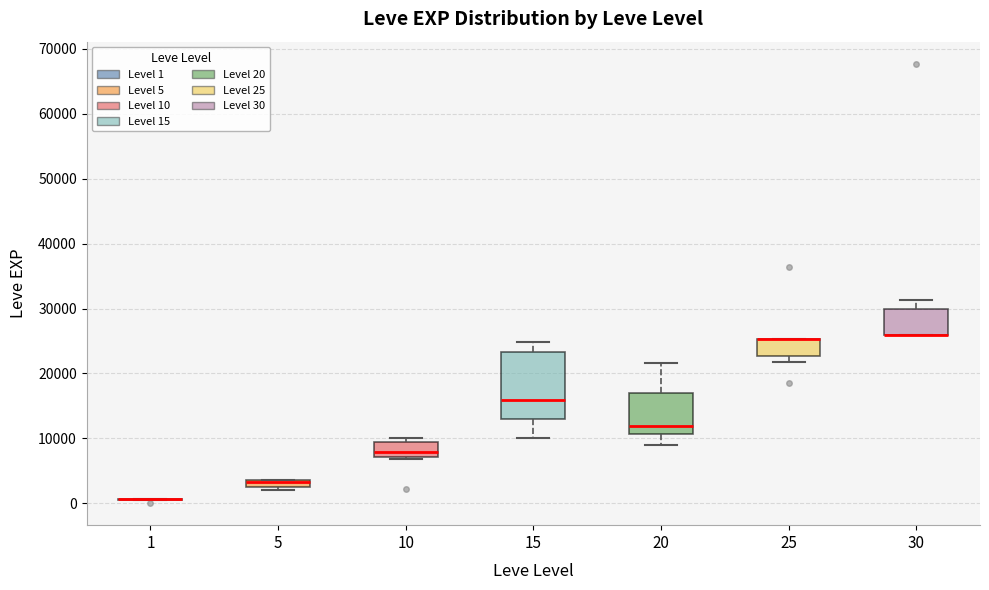

Which box is the tallest, from its lower edge to its upper edge?

15